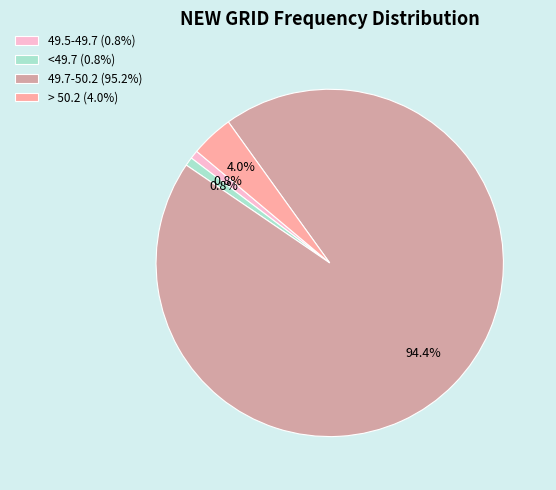

Which slice is the largest?

49.7-50.2 (95.2%)